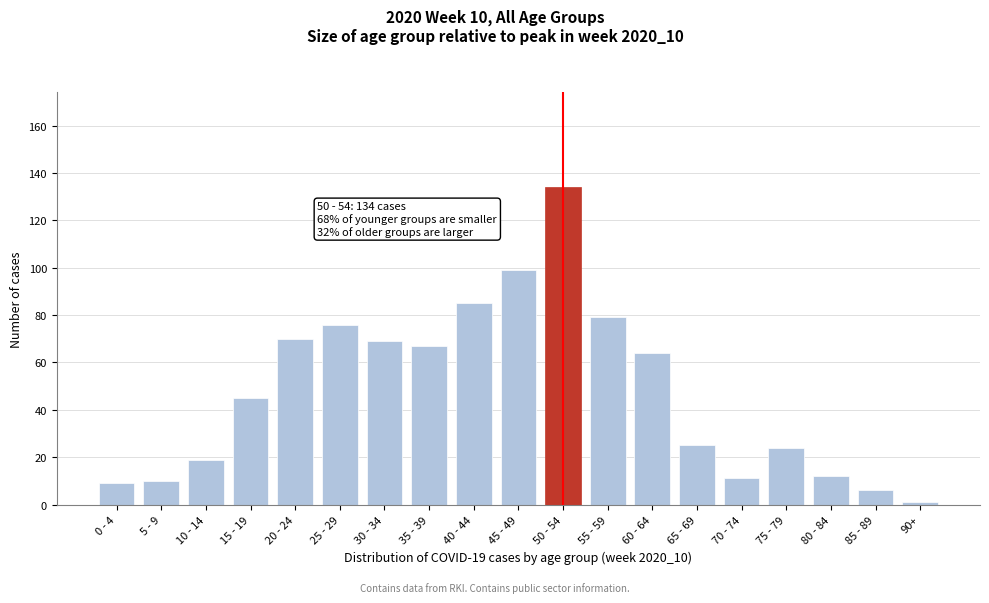

Reading left to right, extract all data points from this chart.

0 - 4=9	5 - 9=10	10 - 14=19	15 - 19=45	20 - 24=70	25 - 29=76	30 - 34=69	35 - 39=67	40 - 44=85	45 - 49=99	50 - 54=134	55 - 59=79	60 - 64=64	65 - 69=25	70 - 74=11	75 - 79=24	80 - 84=12	85 - 89=6	90+=1